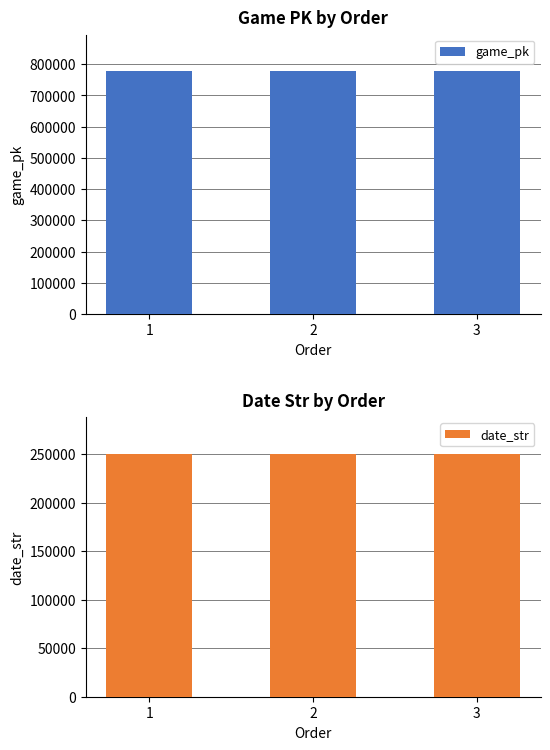

Is the value of date_str at 1 greater than the value of game_pk at 3?

No